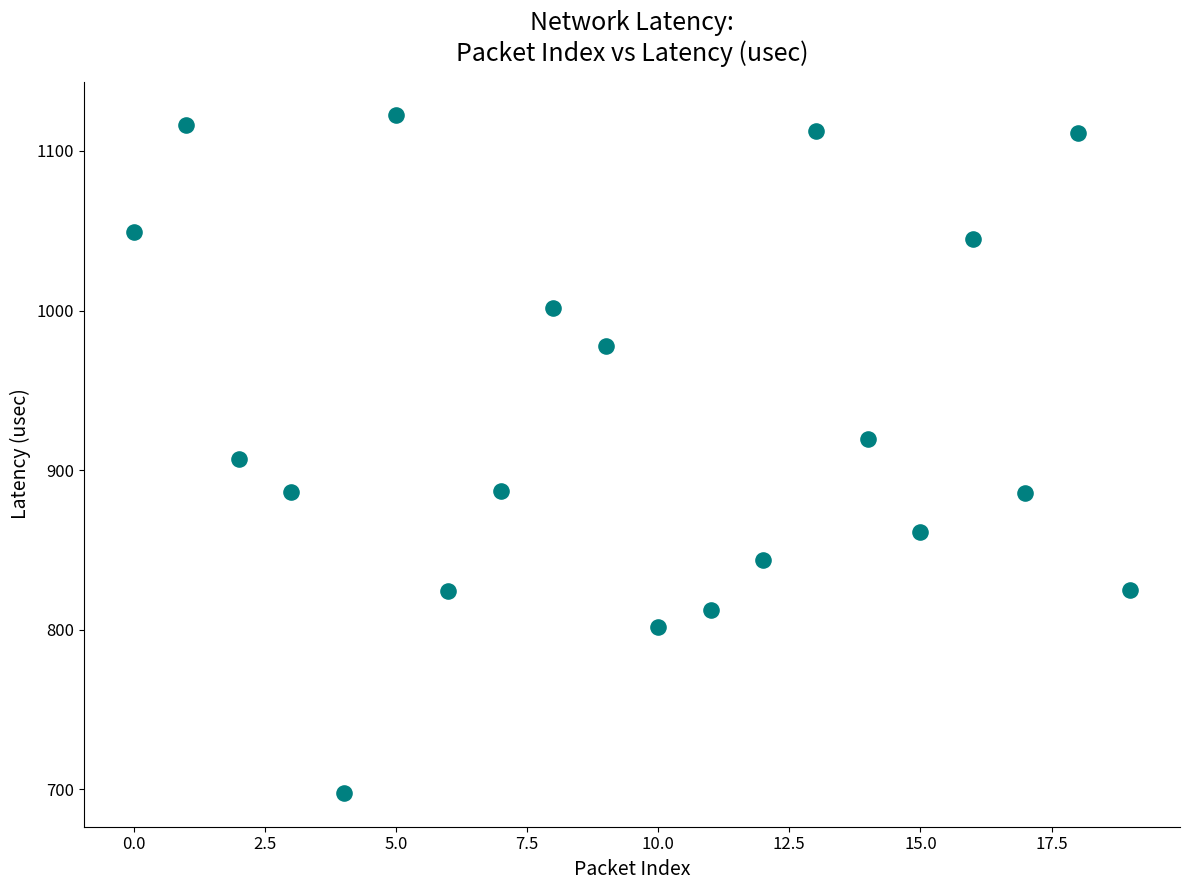

What is the range of Y values (max minus min)?

424.5